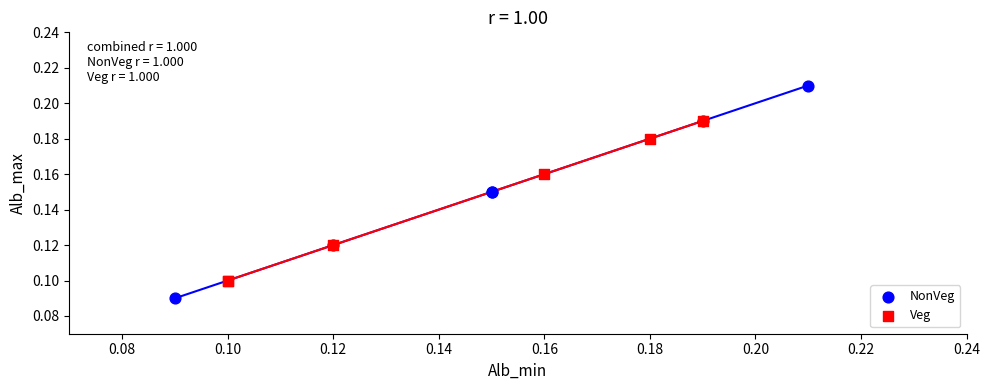

Which series contains the highest Y value?

NonVeg